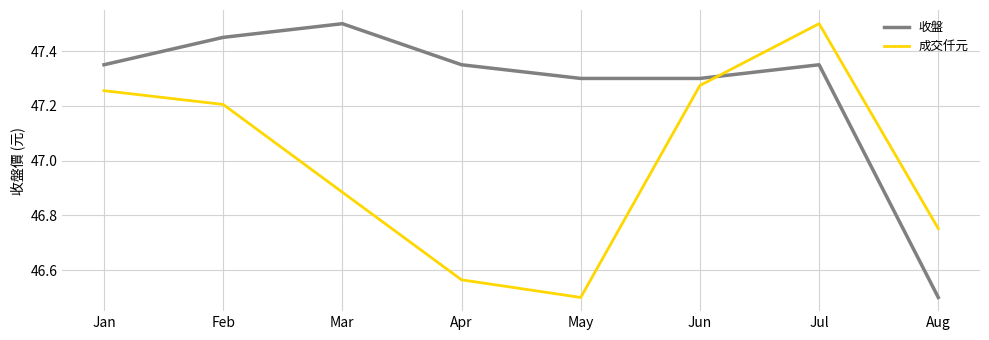

What is the smallest value displayed?

46.5